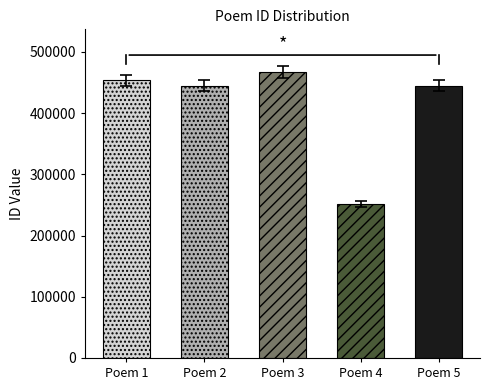

What is the difference between the second highest and minimum values?

197671.9